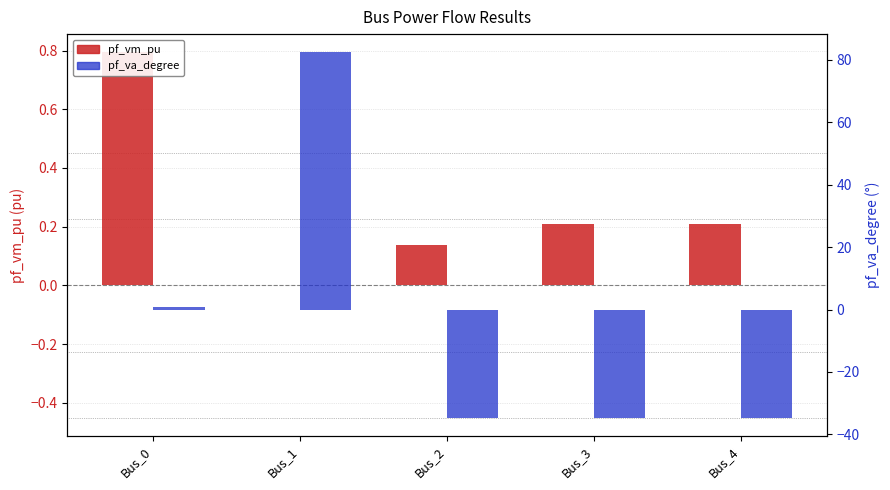

True or false: pf_va_degree has a value of -34.6 at Bus_3.

True